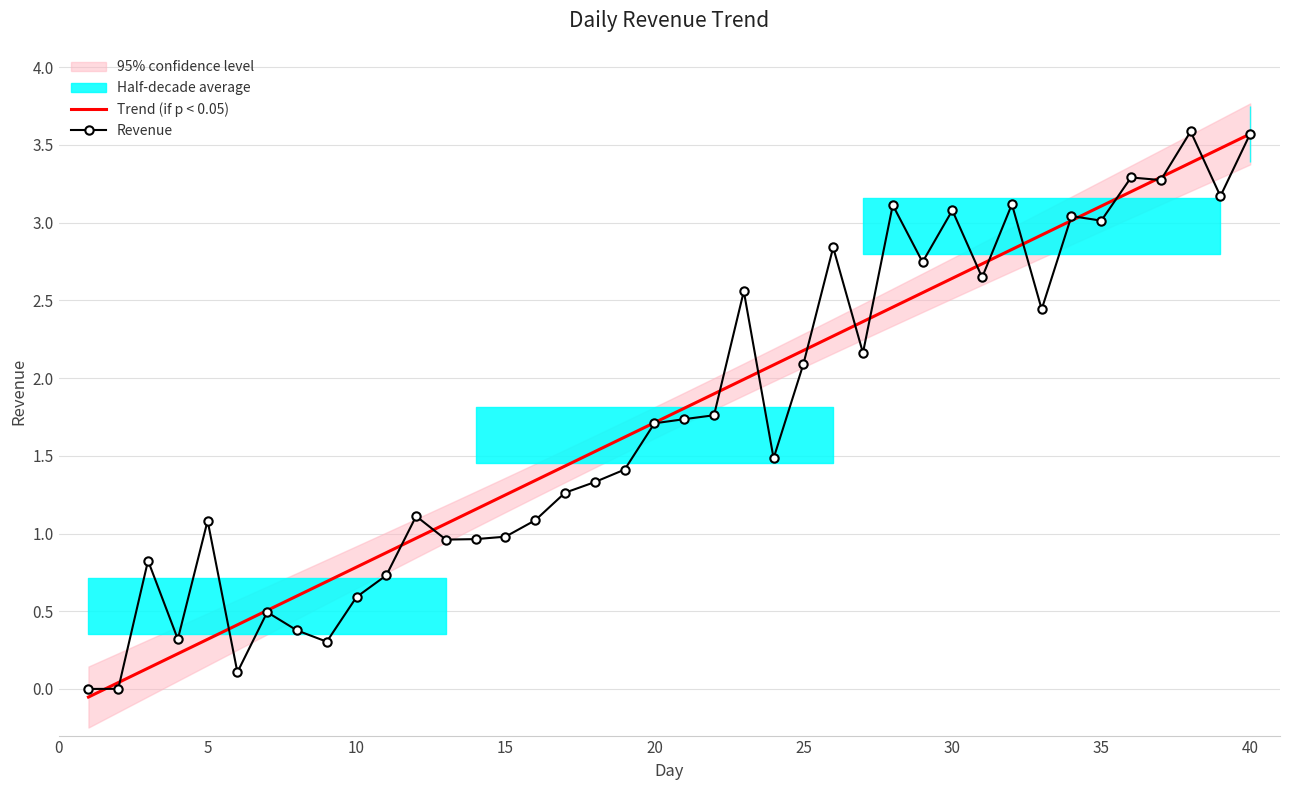

How many values in Trend (if p < 0.05) are above zero?

39